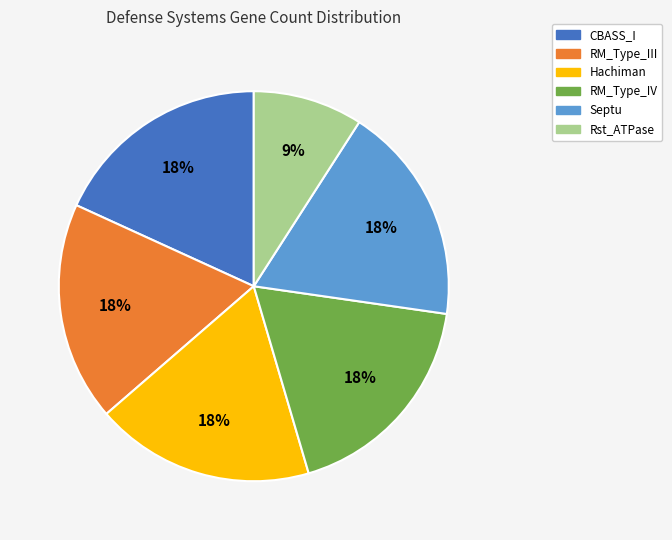

What is the smallest slice in the pie chart?

Rst_ATPase